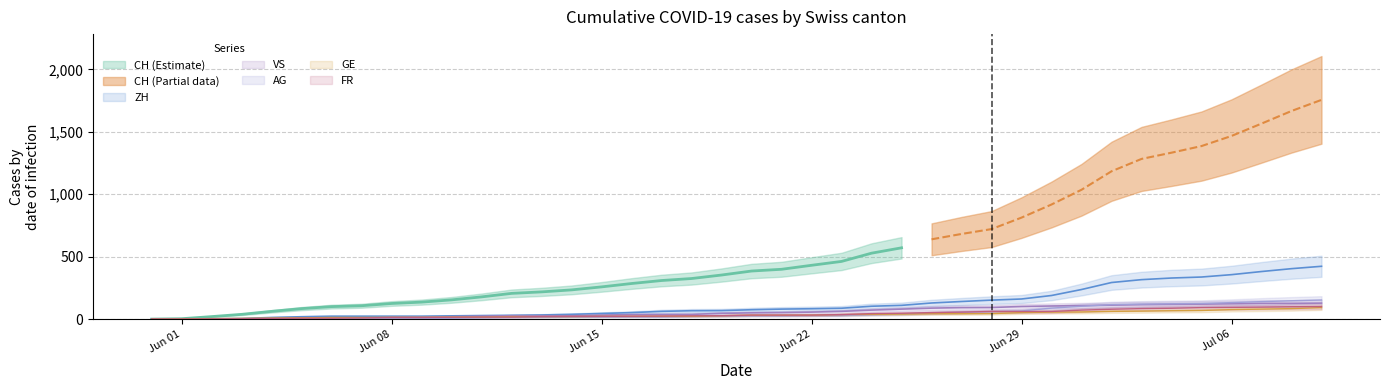

Is this an area chart (filled region under the line)?

No